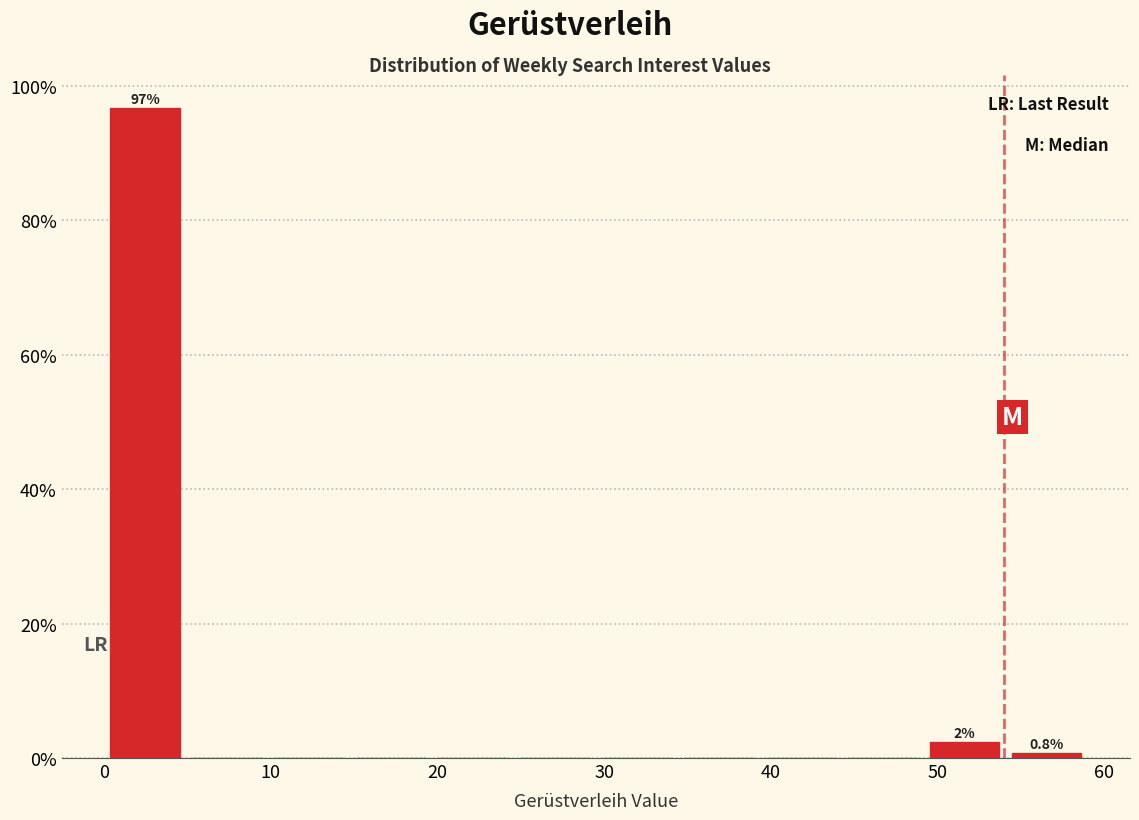

Over which range of the x-axis is the bar tallest?

0 to 5